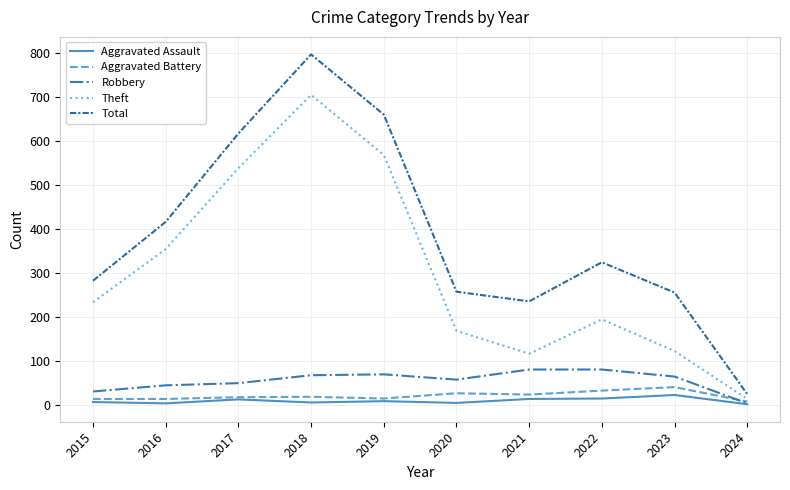

At how many categories does at least one series exceed 688?

1